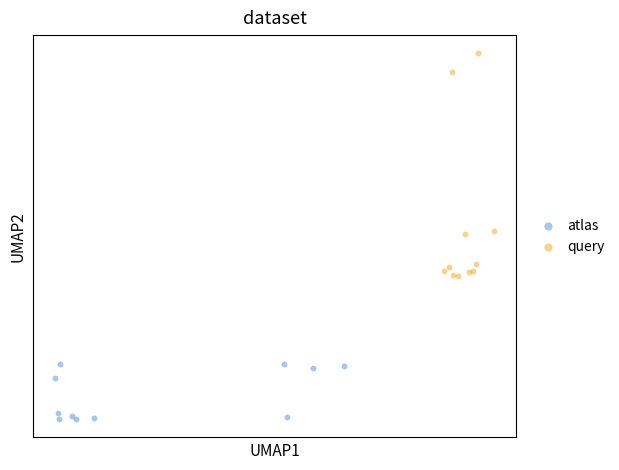

What are all the series names shown in the legend?

atlas, query